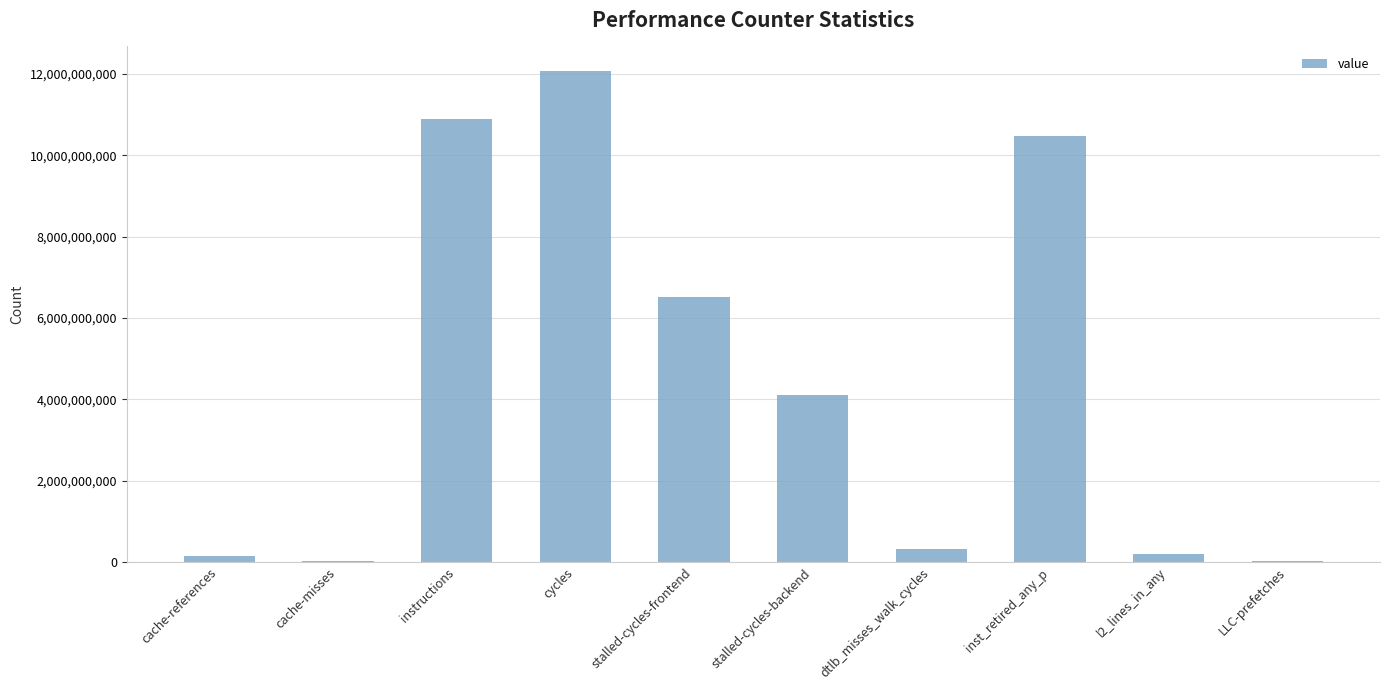

What is the ratio of the value at cache-references to the value at LLC-prefetches?

5.8